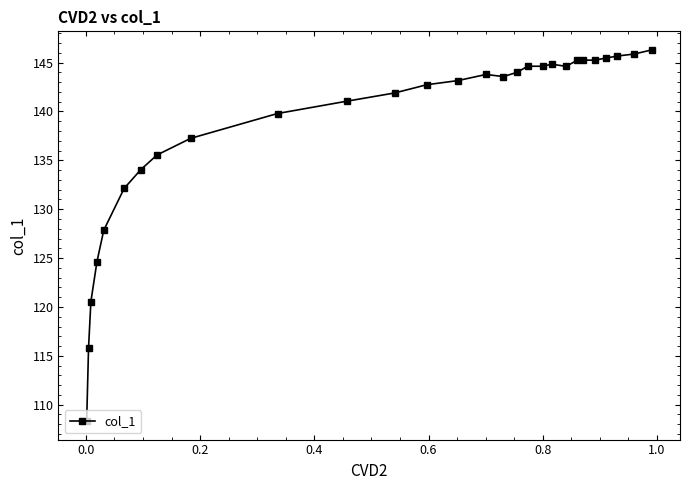

What is the average value?

138.4